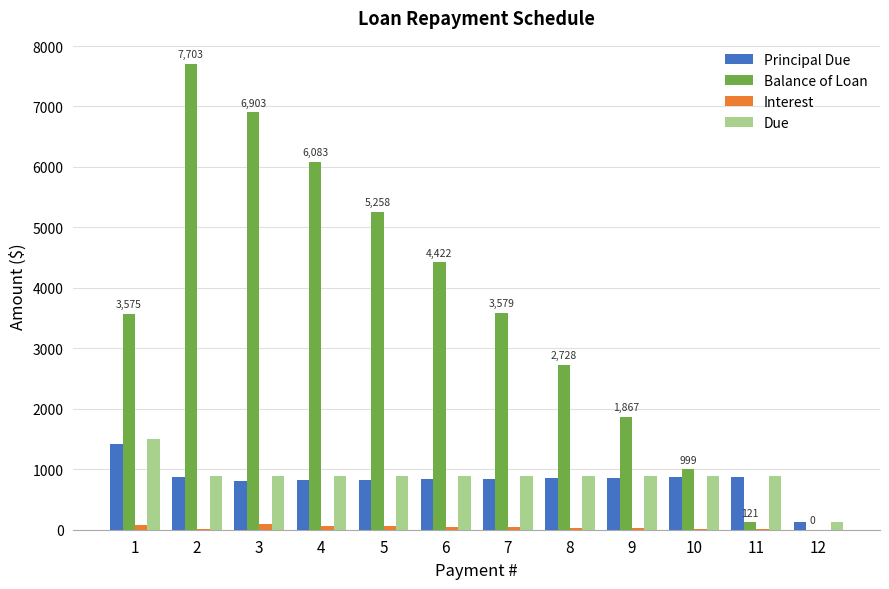

The value of Principal Due at 3 is 800.3. True or false?

True